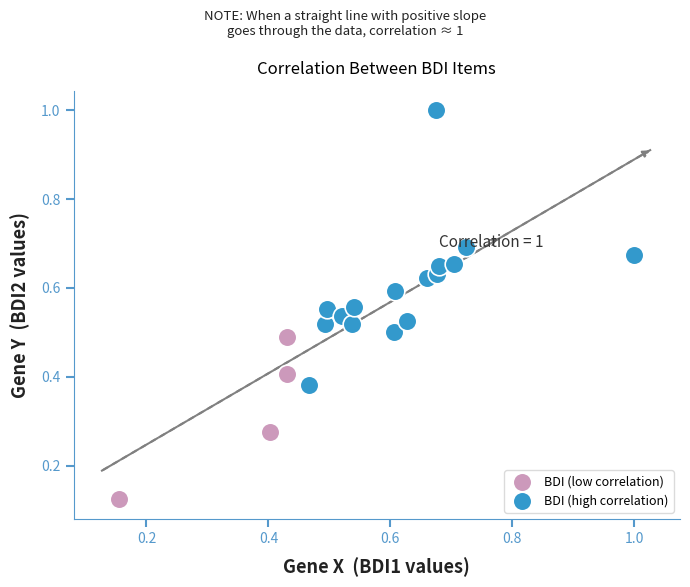

Which series reaches the maximum Y coordinate?

BDI (high correlation)